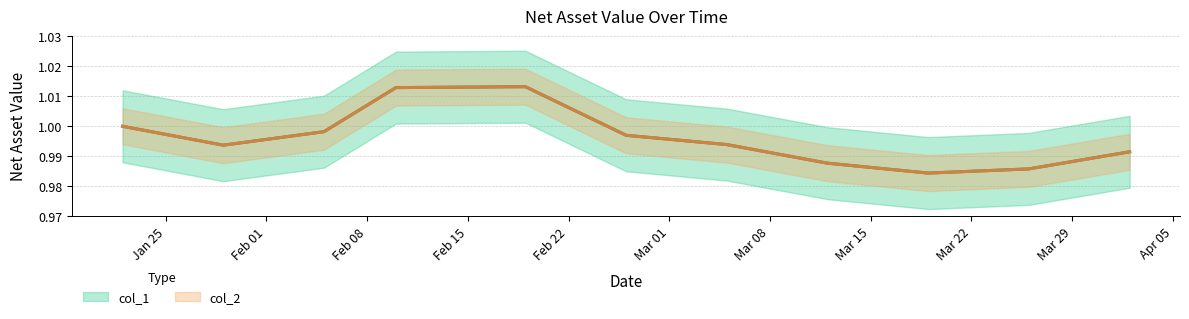

What position from the left is 2021-03-12?

8